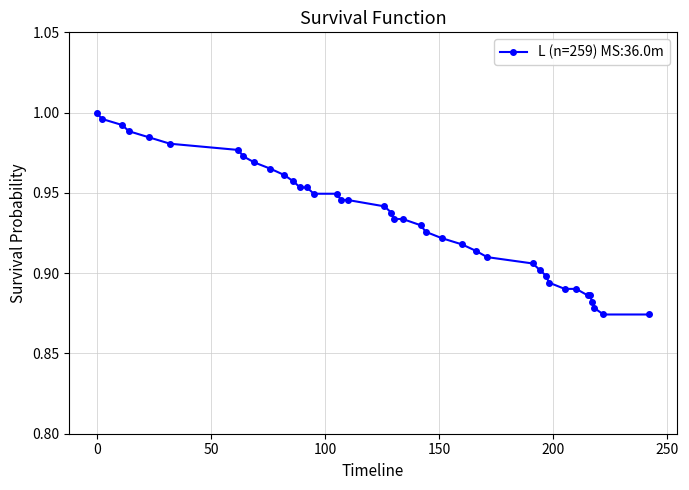

What is the sum of all values?

37.4